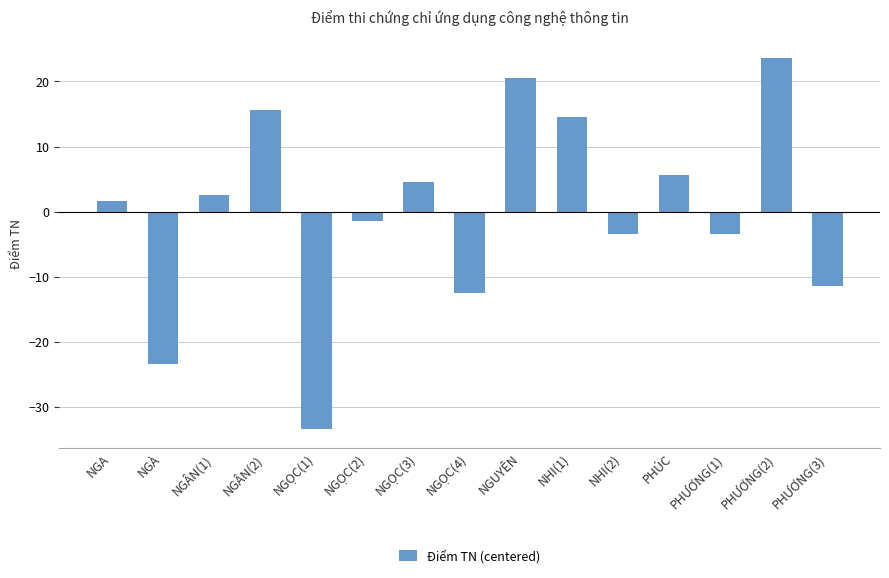

Reading left to right, list all the values displayed in this chart.

NGA=1.6	NGÀ=-23.4	NGÂN(1)=2.6	NGÂN(2)=15.6	NGỌC(1)=-33.4	NGỌC(2)=-1.4	NGỌC(3)=4.6	NGỌC(4)=-12.4	NGUYÊN=20.6	NHI(1)=14.6	NHI(2)=-3.4	PHÚC=5.6	PHƯƠNG(1)=-3.4	PHƯƠNG(2)=23.6	PHƯƠNG(3)=-11.4